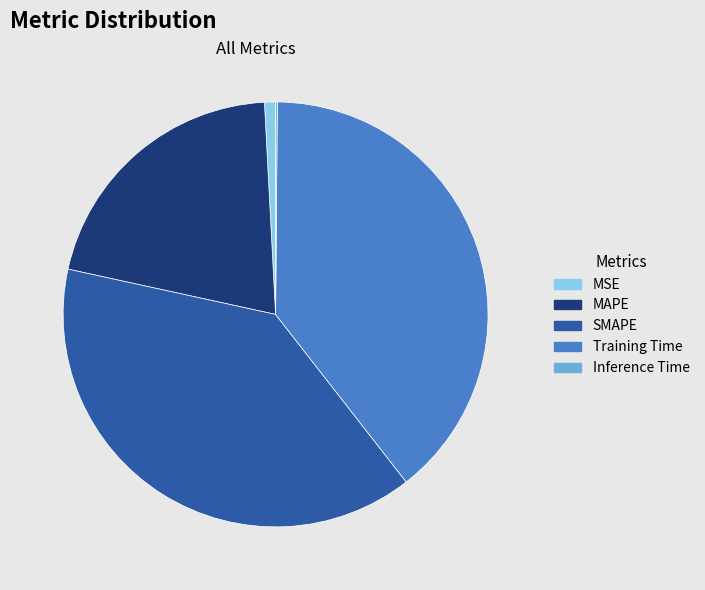

Is the sum of MSE and Training Time greater than half?

No